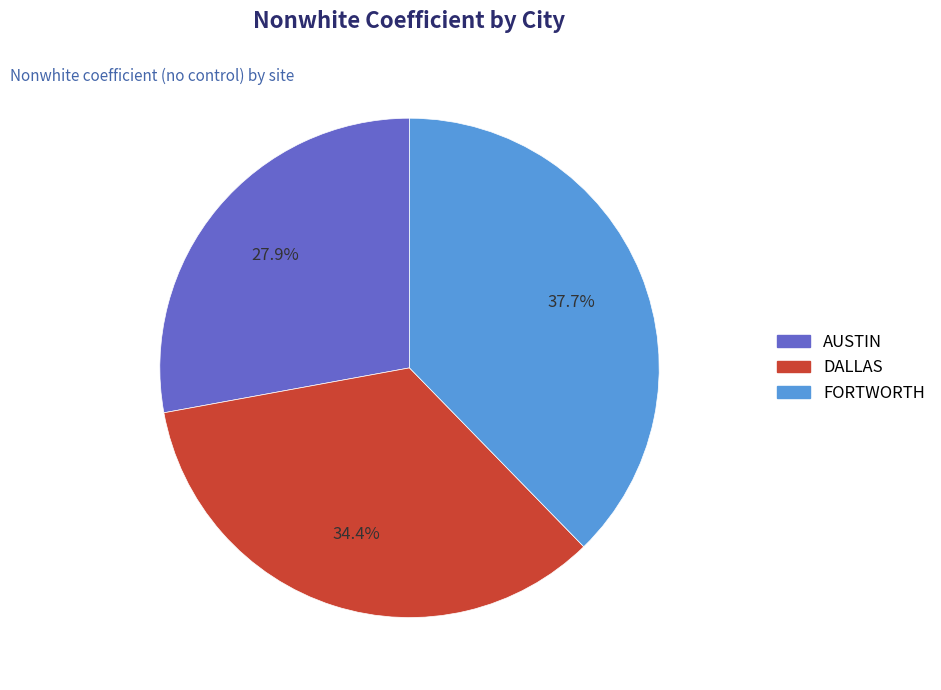

To the nearest percent, what is the difference between the DALLAS and FORTWORTH slice percentages?

3%